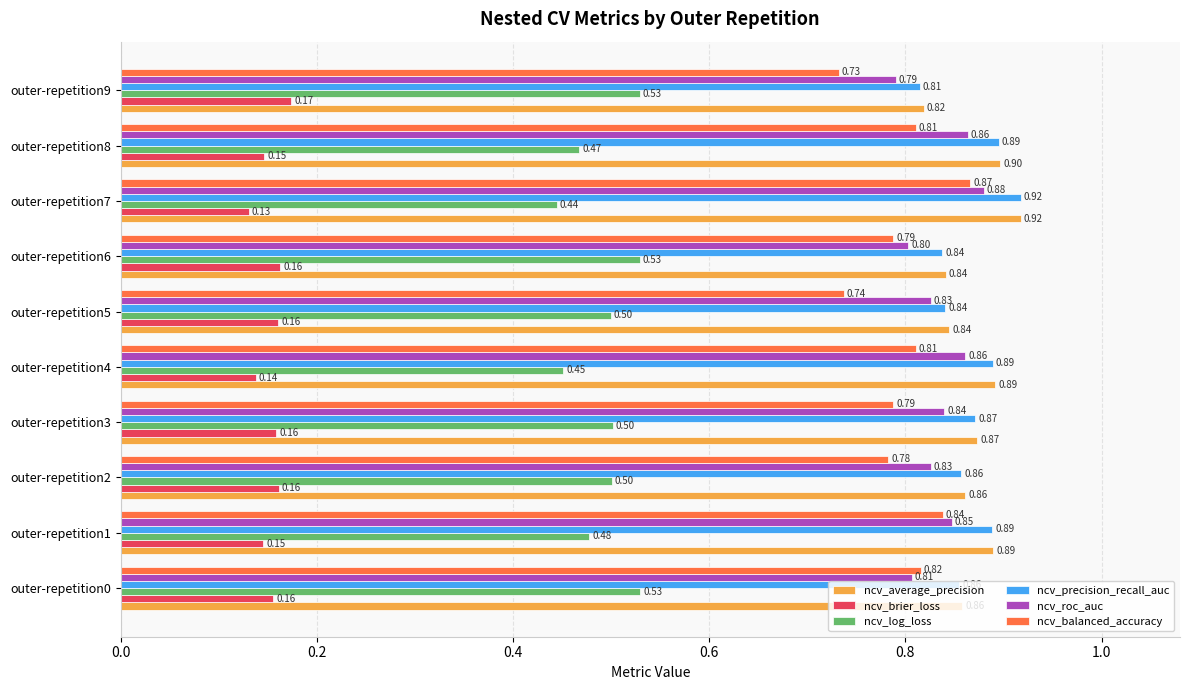

What is the total value across all series at outer-repetition2?

4.0